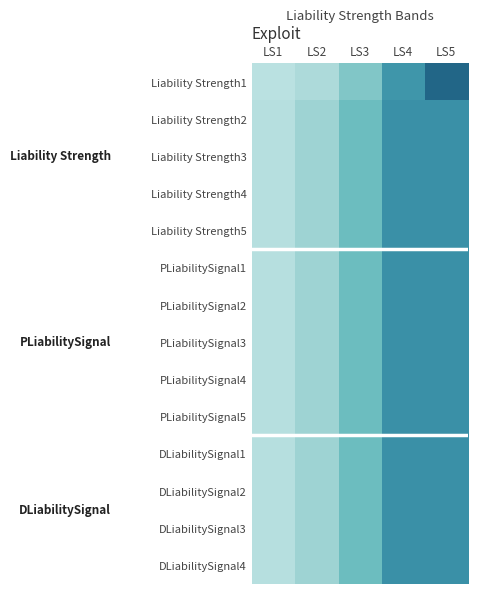

Reading right to left, transcribe all the data shown in this chart.

Liability Strength1: LS5=0.4	LS4=0.3	LS3=0.2	LS2=0.1	LS1=0.1
Liability Strength2: LS5=0.3	LS4=0.3	LS3=0.2	LS2=0.1	LS1=0.1
Liability Strength3: LS5=0.3	LS4=0.3	LS3=0.2	LS2=0.1	LS1=0.1
Liability Strength4: LS5=0.3	LS4=0.3	LS3=0.2	LS2=0.1	LS1=0.1
Liability Strength5: LS5=0.3	LS4=0.3	LS3=0.2	LS2=0.1	LS1=0.1
PLiabilitySignal1: LS5=0.3	LS4=0.3	LS3=0.2	LS2=0.1	LS1=0.1
PLiabilitySignal2: LS5=0.3	LS4=0.3	LS3=0.2	LS2=0.1	LS1=0.1
PLiabilitySignal3: LS5=0.3	LS4=0.3	LS3=0.2	LS2=0.1	LS1=0.1
PLiabilitySignal4: LS5=0.3	LS4=0.3	LS3=0.2	LS2=0.1	LS1=0.1
PLiabilitySignal5: LS5=0.3	LS4=0.3	LS3=0.2	LS2=0.1	LS1=0.1
DLiabilitySignal1: LS5=0.3	LS4=0.3	LS3=0.2	LS2=0.1	LS1=0.1
DLiabilitySignal2: LS5=0.3	LS4=0.3	LS3=0.2	LS2=0.1	LS1=0.1
DLiabilitySignal3: LS5=0.3	LS4=0.3	LS3=0.2	LS2=0.1	LS1=0.1
DLiabilitySignal4: LS5=0.3	LS4=0.3	LS3=0.2	LS2=0.1	LS1=0.1